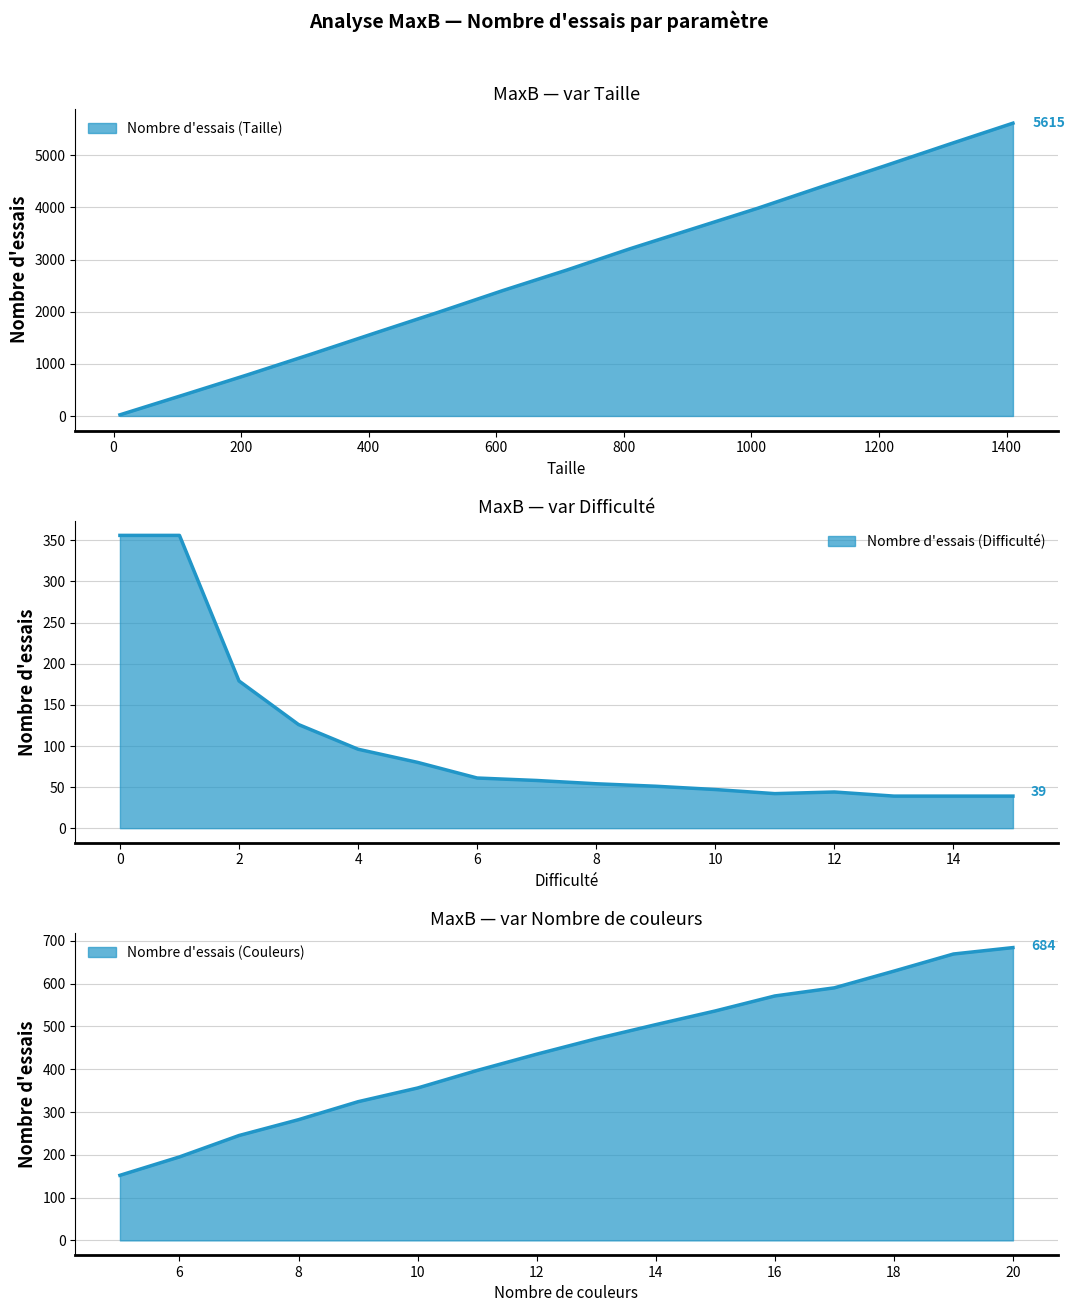

Is it true that the value at 1310.0 is 5211?

True